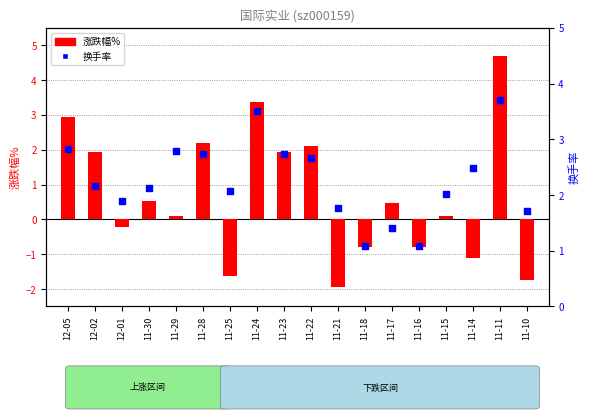

At how many categories does at least one series exceed 0?

18